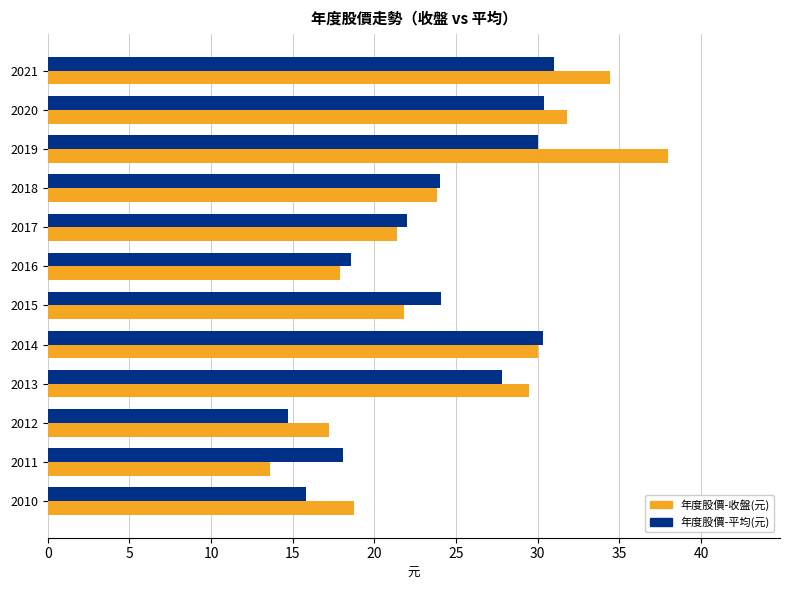

Count the number of categories in the chart.

12